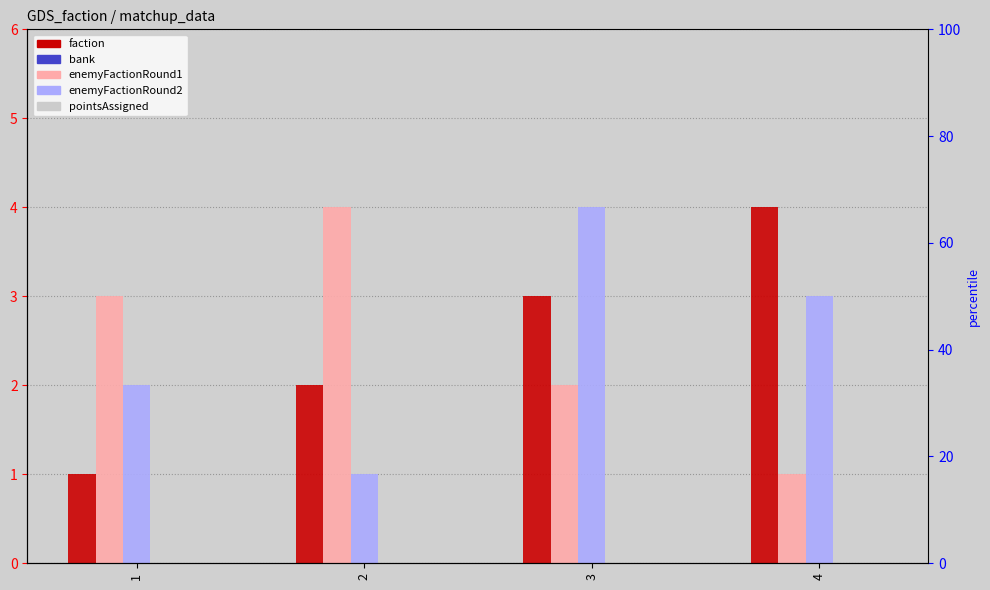

What is the value of the enemyFactionRound1 bar at the 2nd from the left?

4